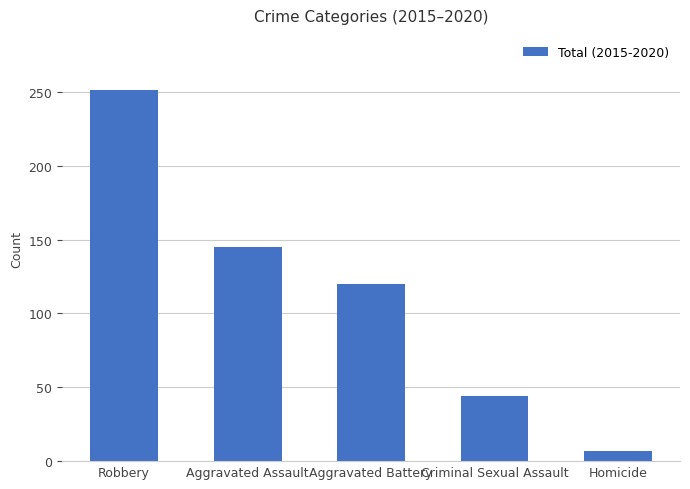

What is the label of the 2nd bar from the left?

Aggravated Assault